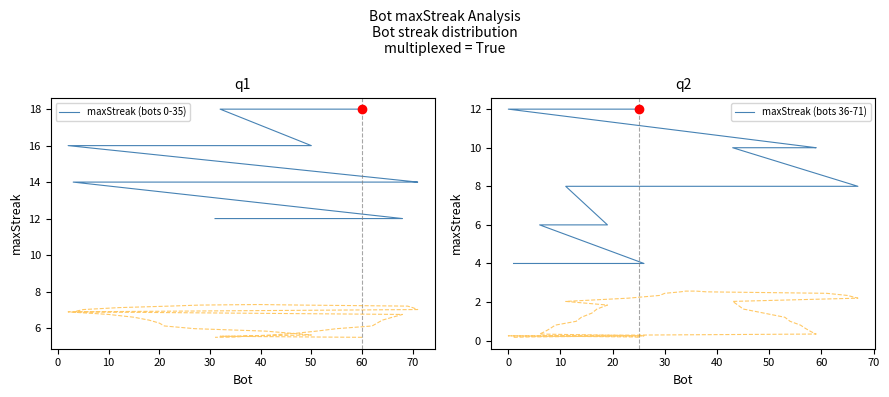

What is the sum of all maxStreak (bots 0-35) values?

512